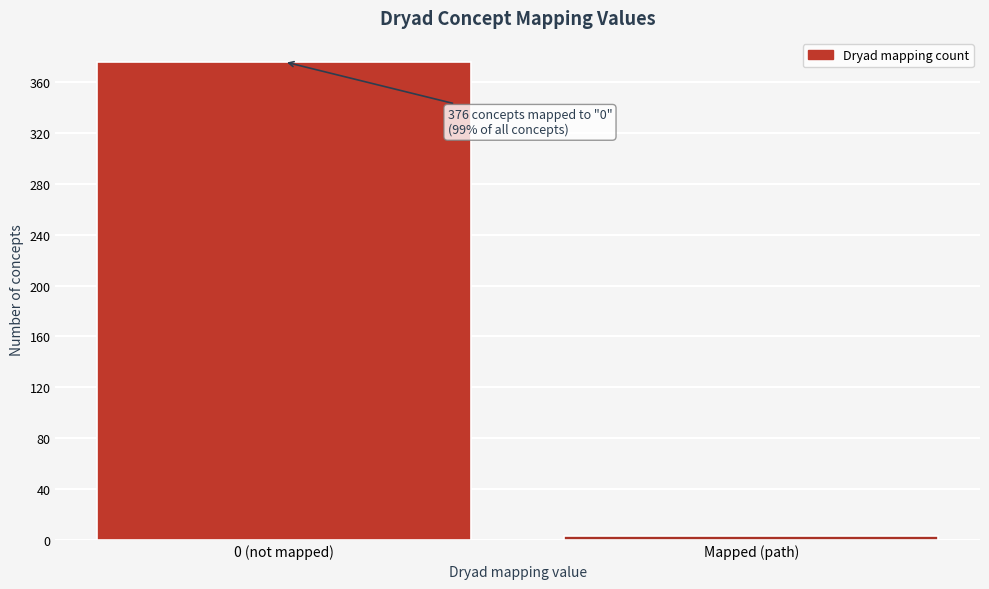

Reading left to right, extract all data points from this chart.

0 (not mapped)=376	Mapped (path)=3